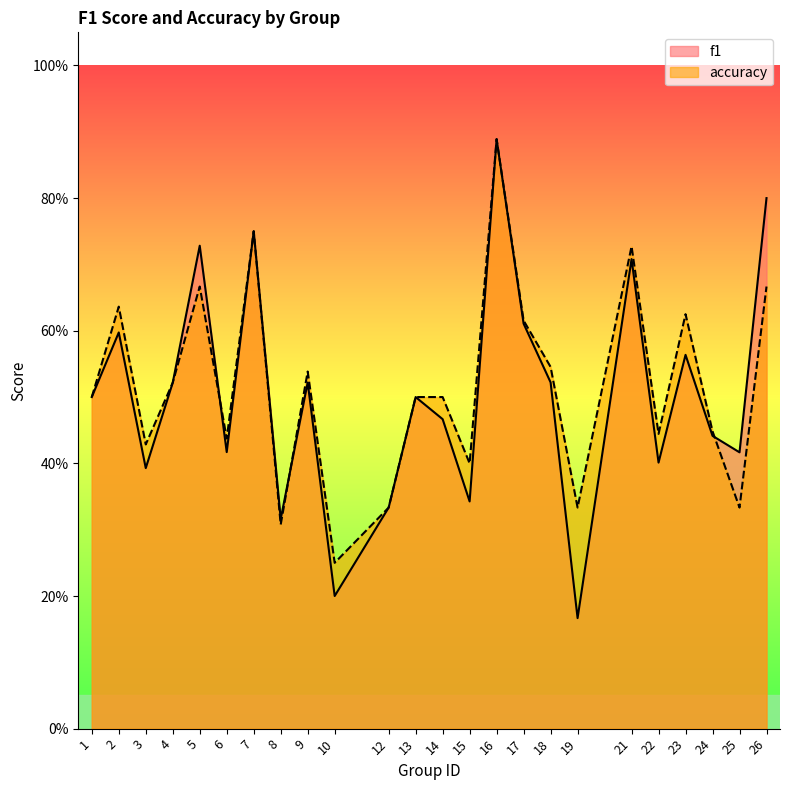

Is the value of f1 at 14 greater than the value of accuracy at 18?

No